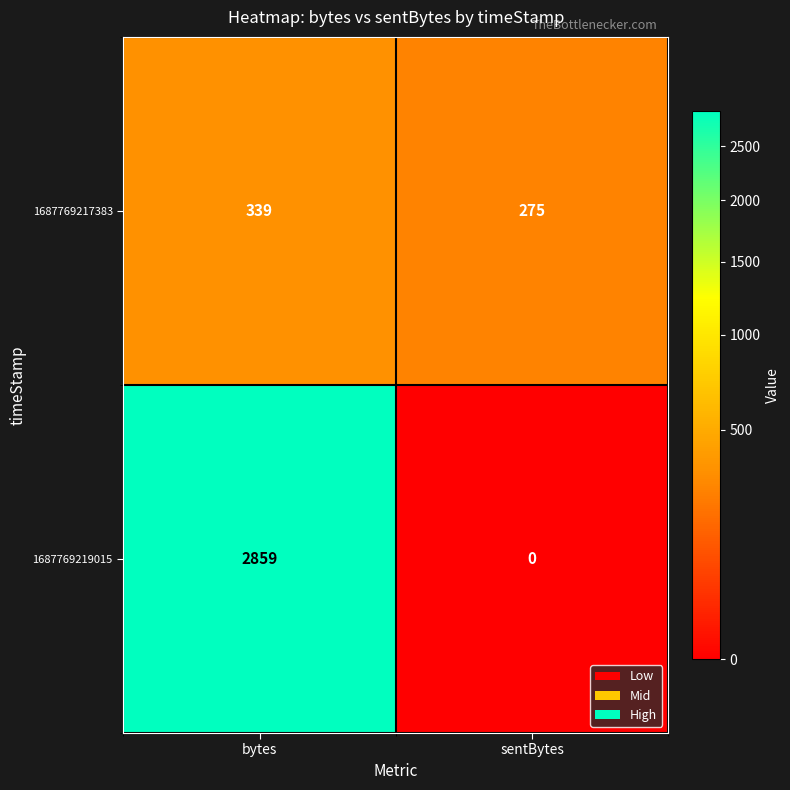

Is it true that 1687769219015 equals 1479 at sentBytes?

False